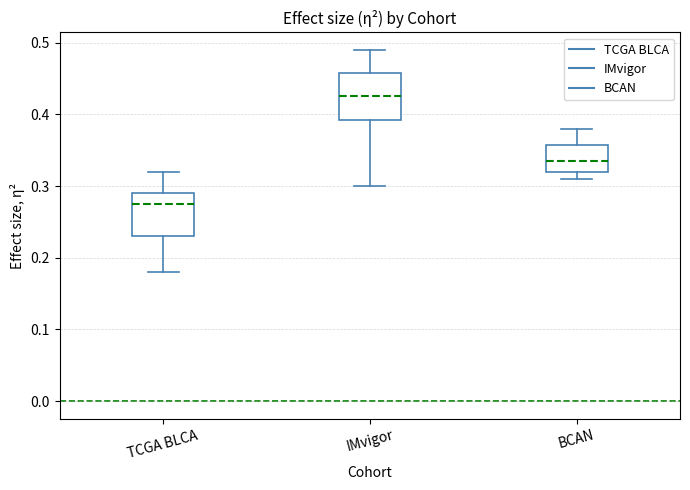

Which box's median line is the lowest?

TCGA BLCA